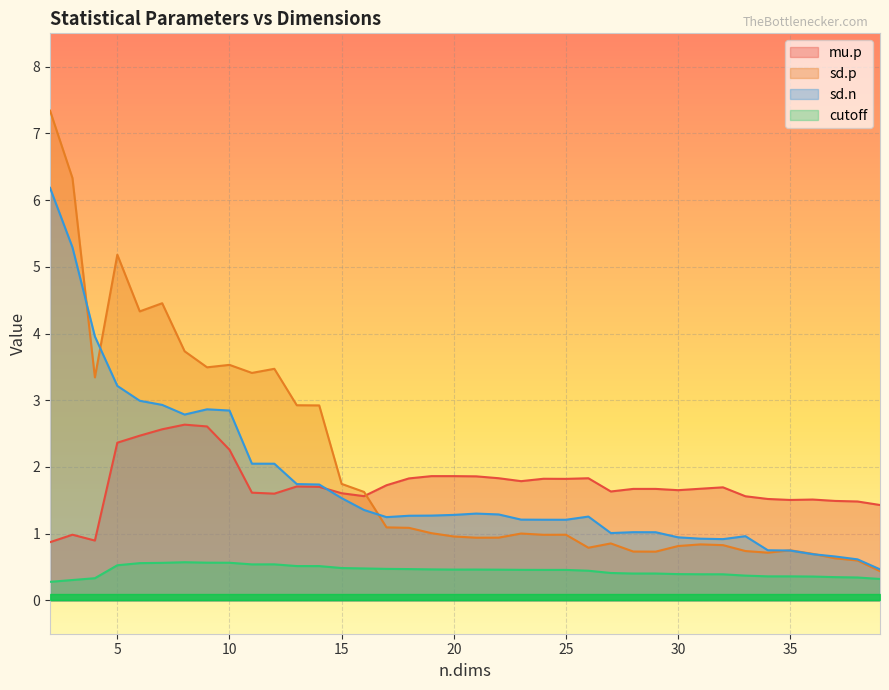

The value of sd.n at 8 is 4.9. True or false?

False